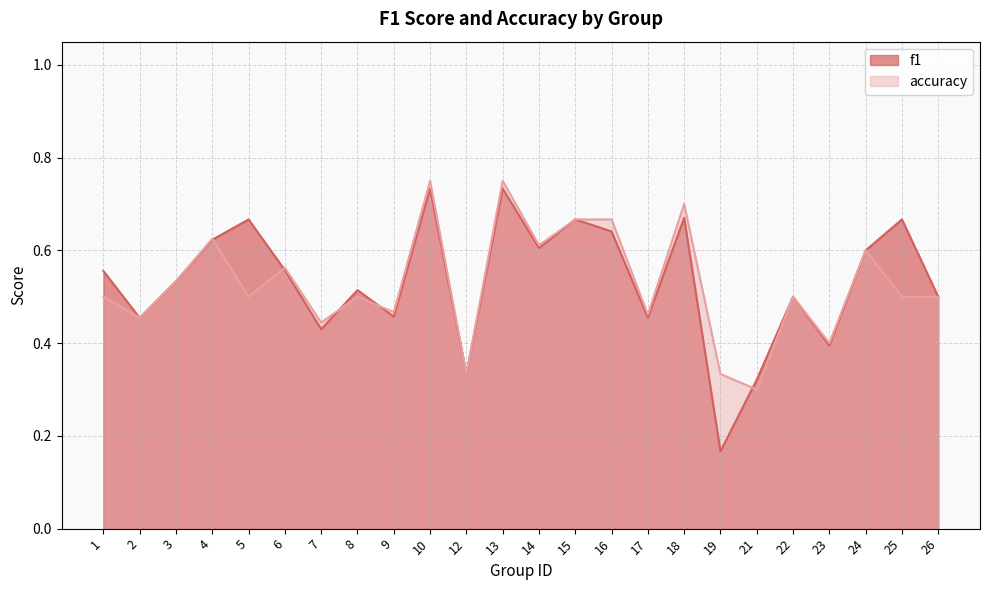

What is the value of the f1 point at the 9th from the left?

0.5